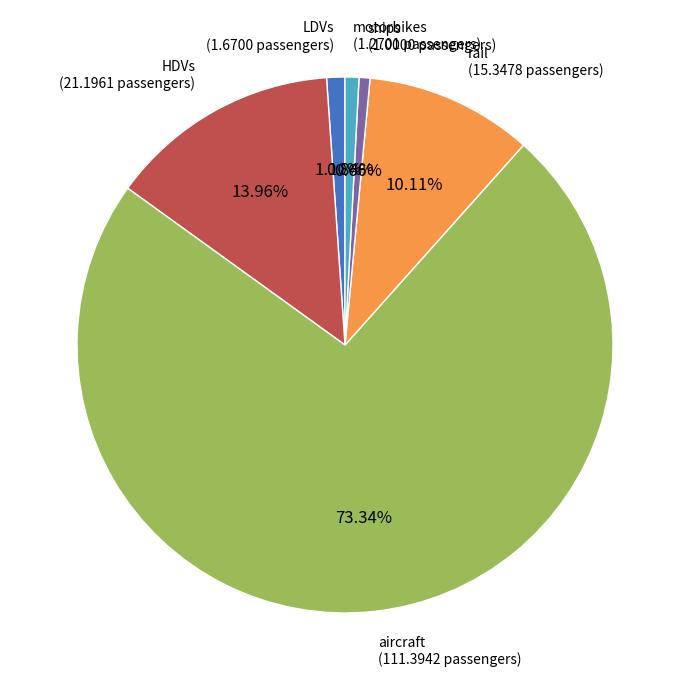

Is the sum of aircraft and LDVs greater than half?

Yes